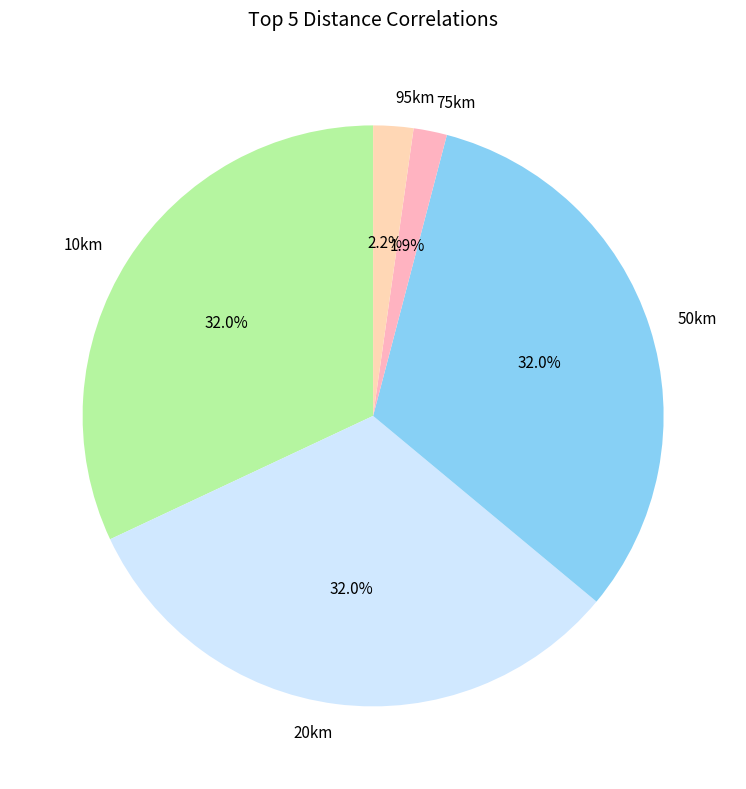

What percentage is NOT represented by 10km?

68.0%